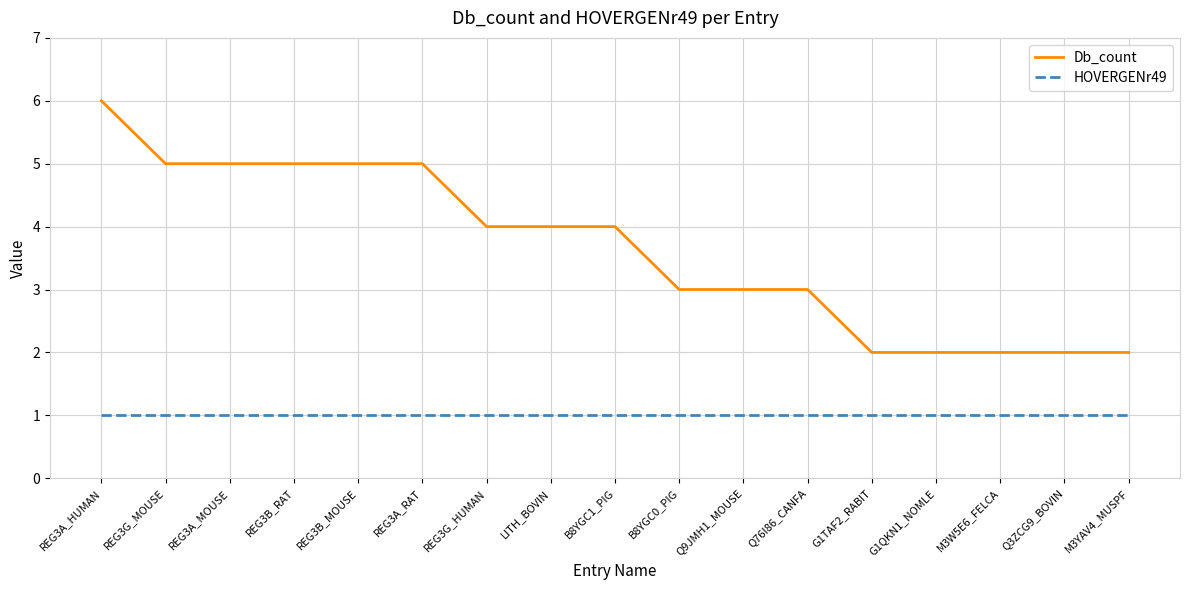

What is the sum of all HOVERGENr49 values?

17